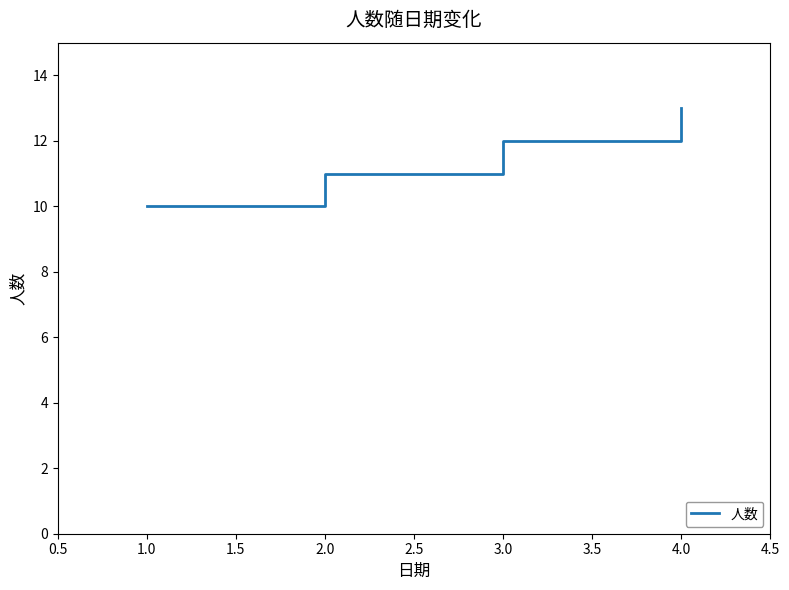

Which label corresponds to the smallest value in the chart?

1.0